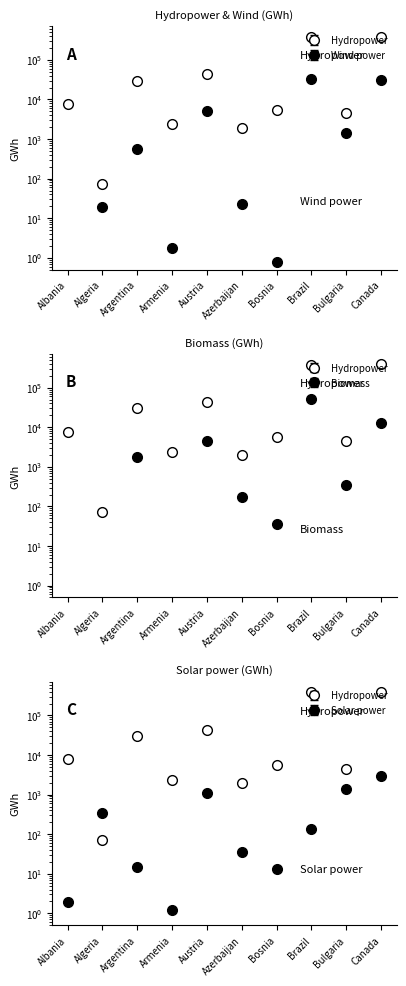

What is the label of the 7th point from the left?

Bosnia